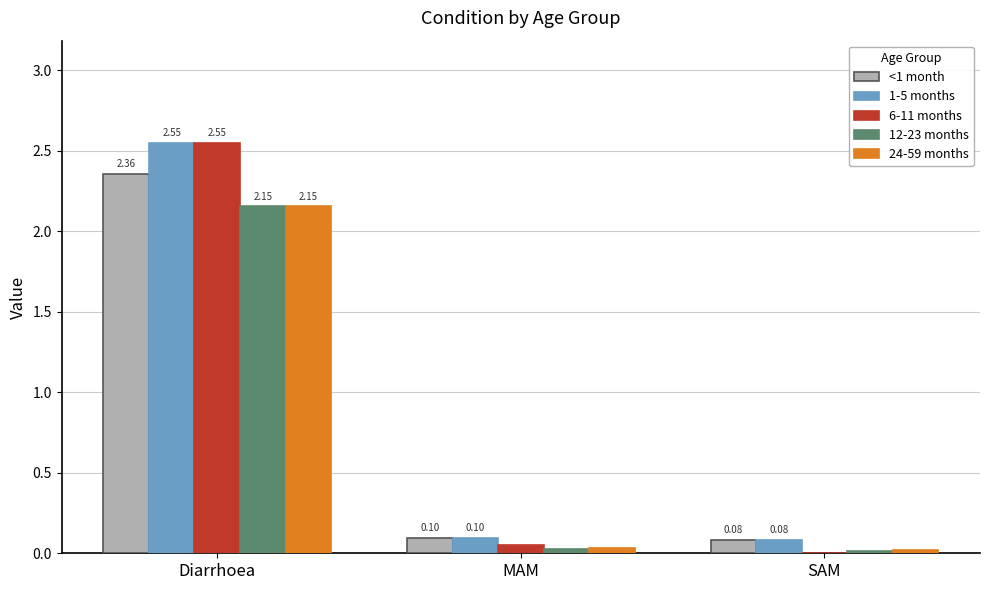

Which series changed the most between Diarrhoea and SAM?

6-11 months